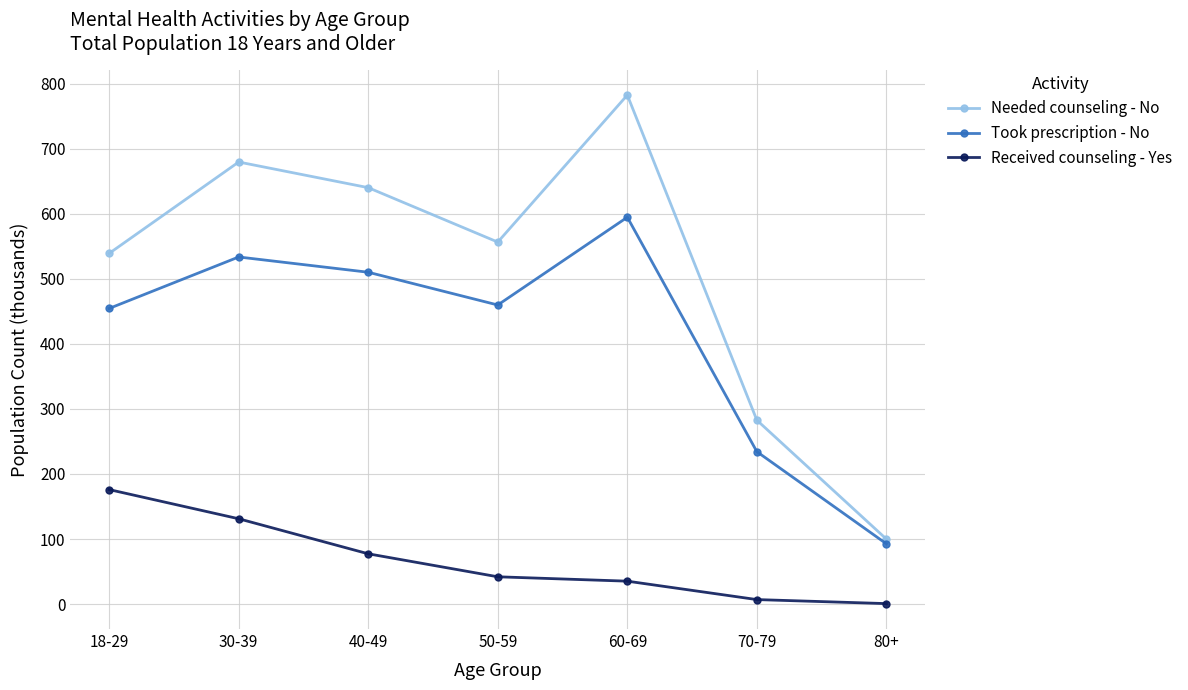

In Took prescription - No, how many points are lower than both neighbors (excluding endpoints)?

1